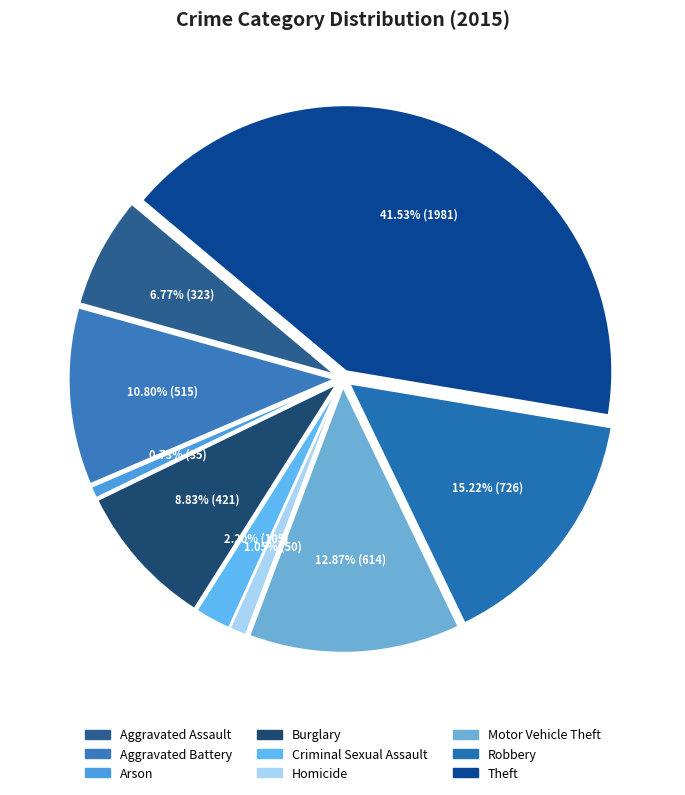

To the nearest percent, what percentage of the pie is Theft?

42%